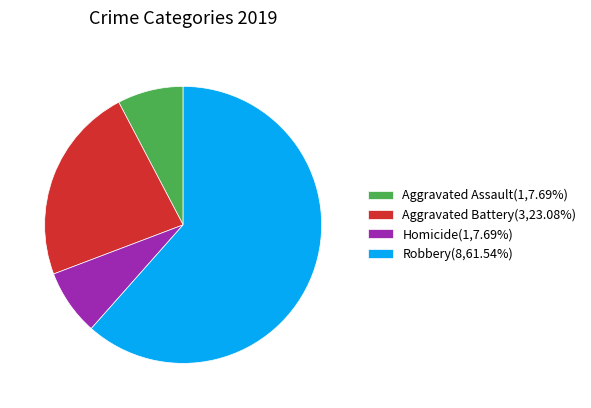

Combined, do Robbery(8,61.54%) and Aggravated Battery(3,23.08%) account for over 50%?

Yes